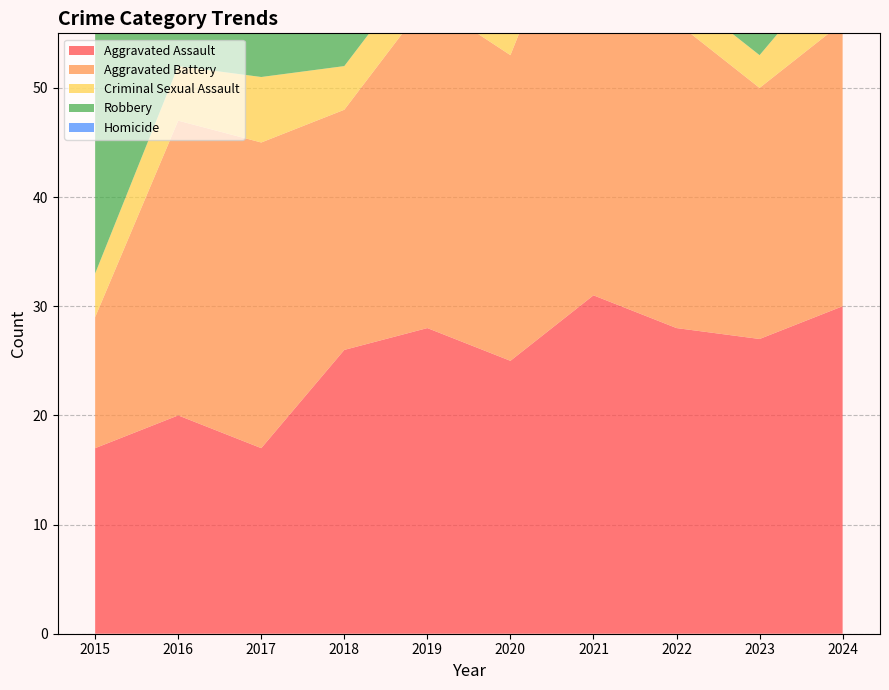

Reading left to right, extract all data points from this chart.

Aggravated Assault: 2015=17	2016=20	2017=17	2018=26	2019=28	2020=25	2021=31	2022=28	2023=27	2024=30
Aggravated Battery: 2015=12	2016=27	2017=28	2018=22	2019=30	2020=28	2021=41	2022=28	2023=23	2024=26
Criminal Sexual Assault: 2015=4	2016=5	2017=6	2018=4	2019=4	2020=6	2021=4	2022=3	2023=3	2024=6
Robbery: 2015=26	2016=30	2017=39	2018=27	2019=15	2020=27	2021=14	2022=16	2023=25	2024=26
Homicide: 2015=2	2016=0	2017=1	2018=7	2019=0	2020=1	2021=6	2022=6	2023=1	2024=3